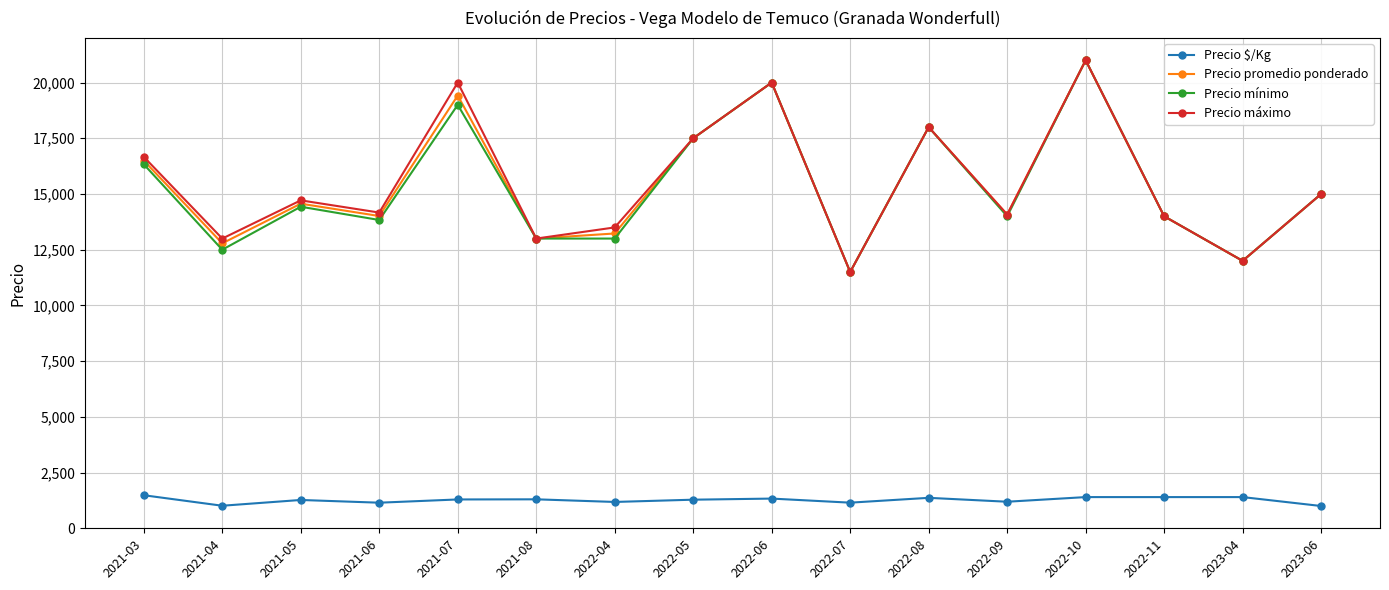

In Precio promedio ponderado, how many points are lower than both neighbors (excluding endpoints)?

6